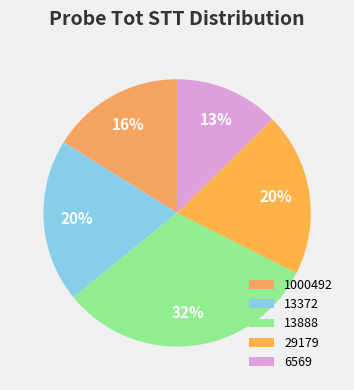

Which category has the smallest portion of the pie?

6569